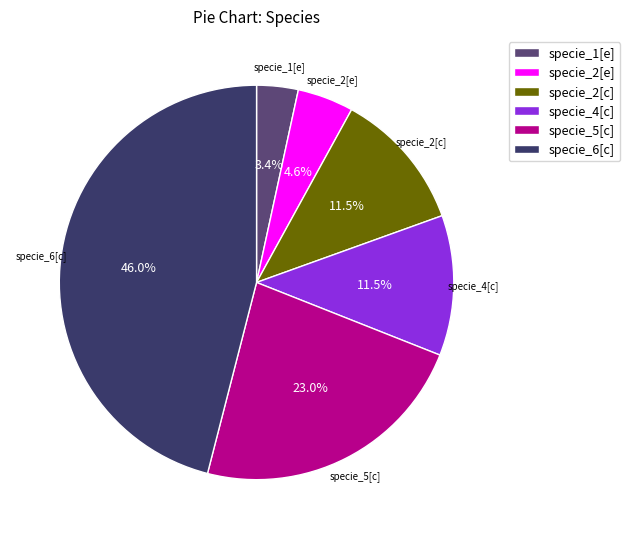

What percentage do specie_2[e] and specie_4[c] together represent?

16.1%